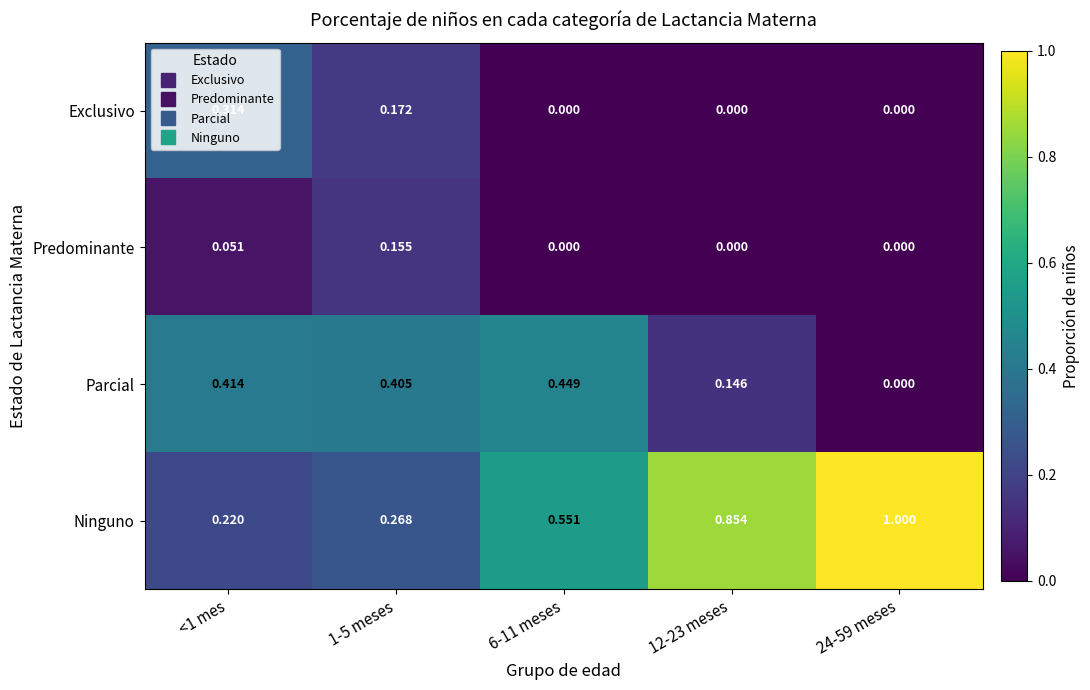

How many data points in Predominante are above 0?

2